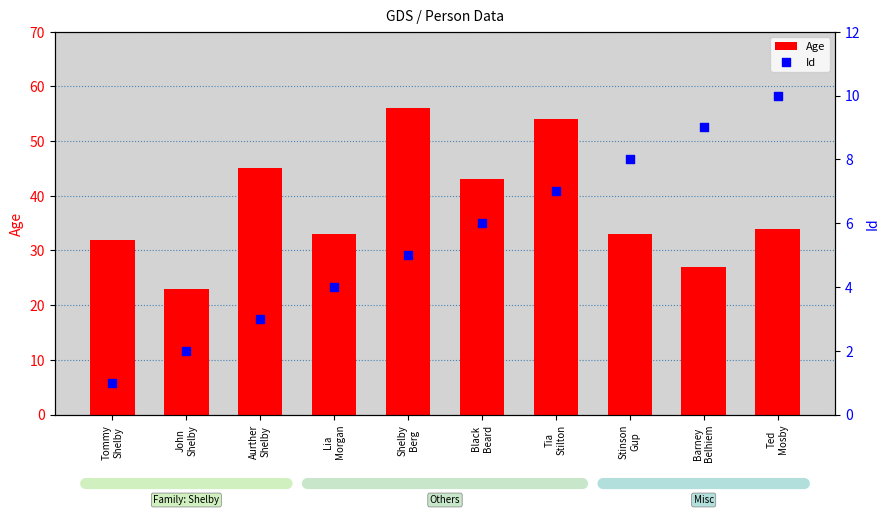

Which series reaches the maximum Y coordinate?

Age